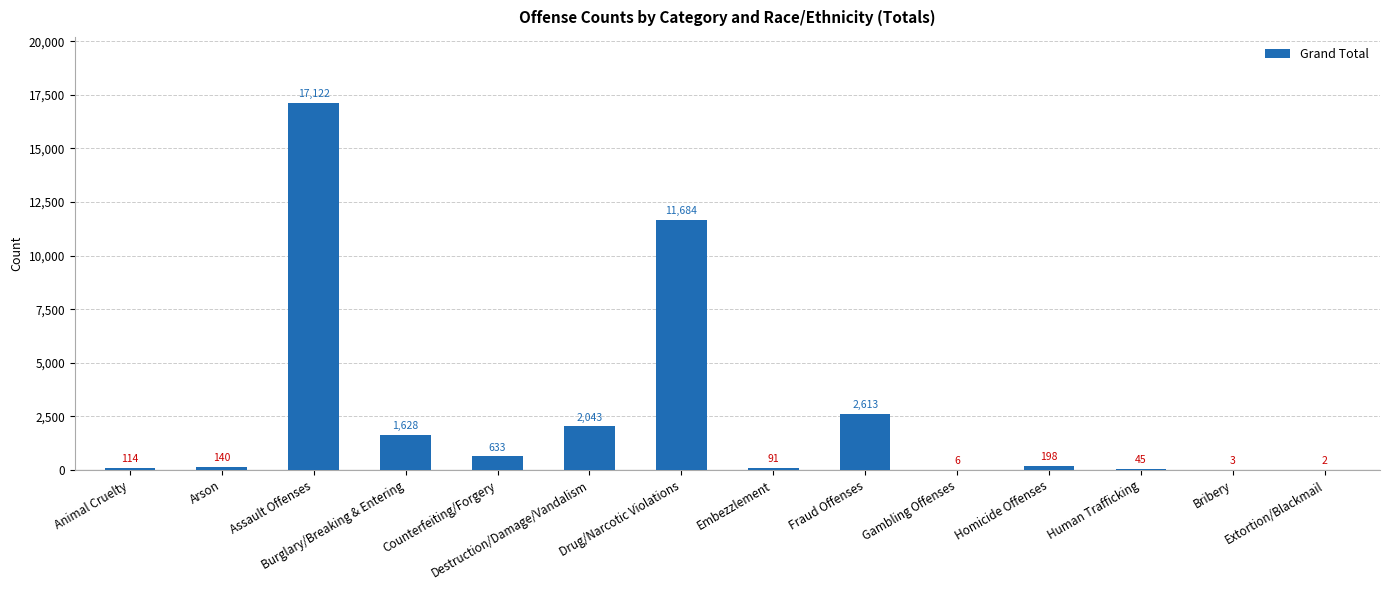

Between Homicide Offenses and Arson, which is larger?

Homicide Offenses